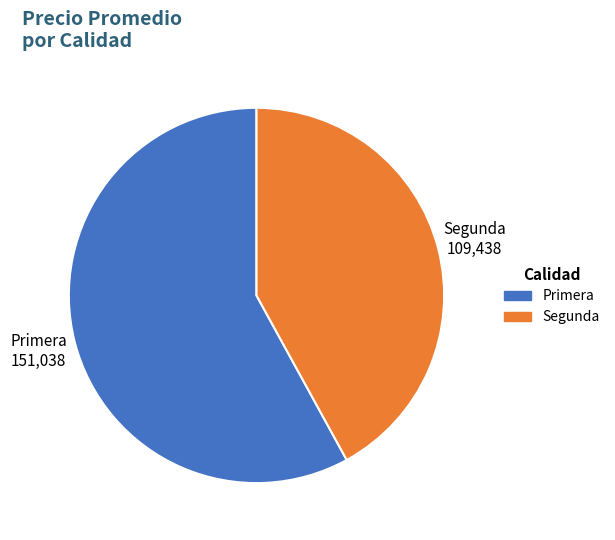

How many slices are in this pie chart?

2